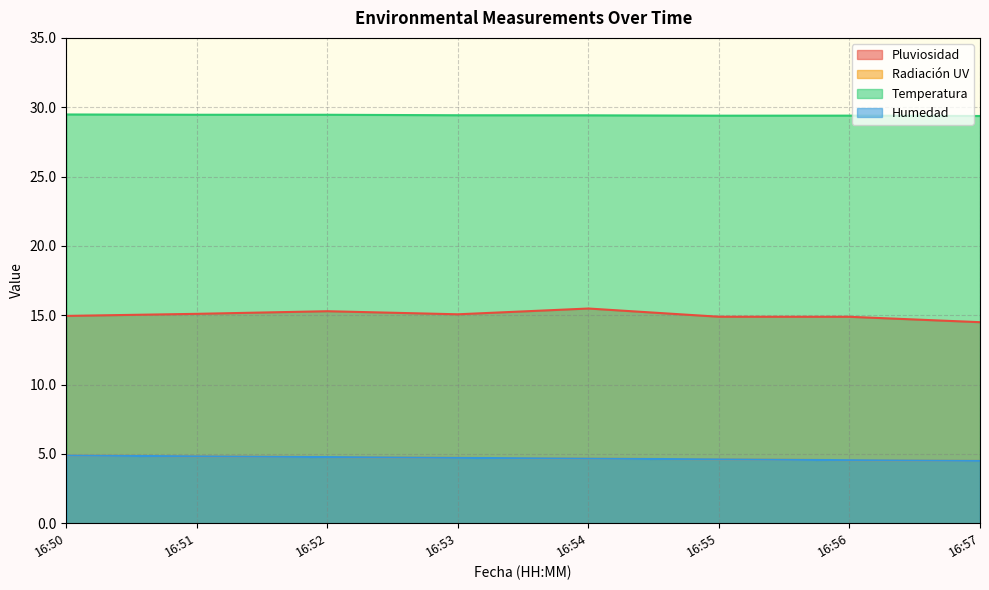

Reading left to right, what are all the values shown in this chart?

Pluviosidad: 15.0	15.1	15.3	15.1	15.5	14.9	14.9	14.5
Radiación UV: 4.9	4.8	4.8	4.7	4.7	4.6	4.5	4.5
Temperatura: 29.5	29.5	29.5	29.4	29.4	29.4	29.4	29.4
Humedad: 4.9	4.8	4.8	4.7	4.7	4.6	4.5	4.5